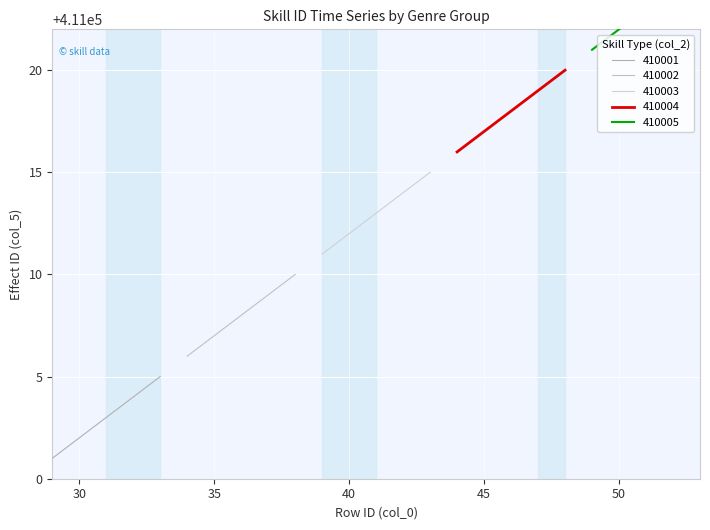

How many 410005 values are between 411022 and 411024?

3